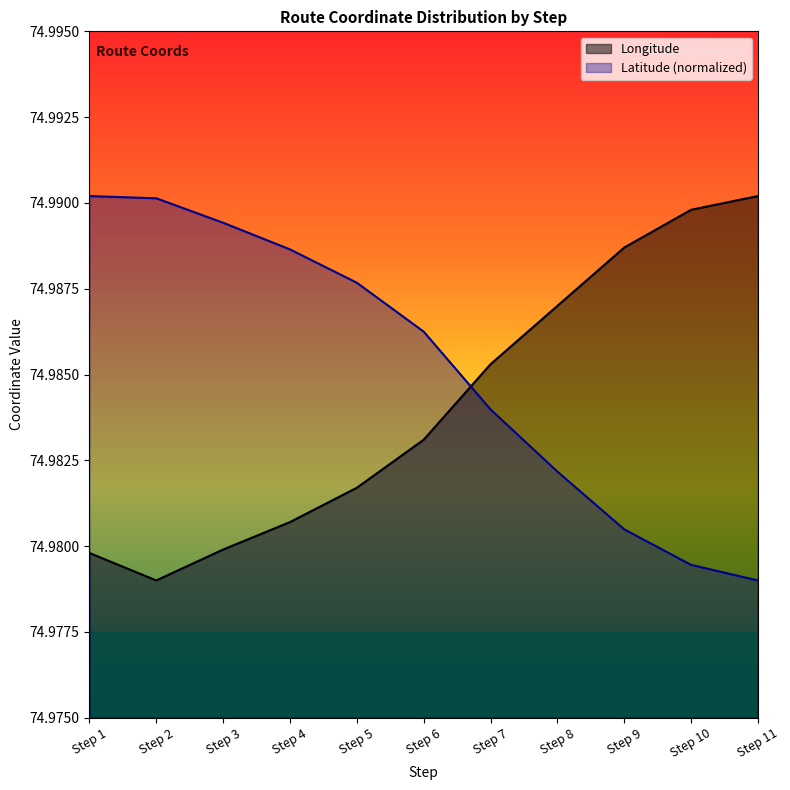

The Longitude series shows 75.0 at Step 3. True or false?

True